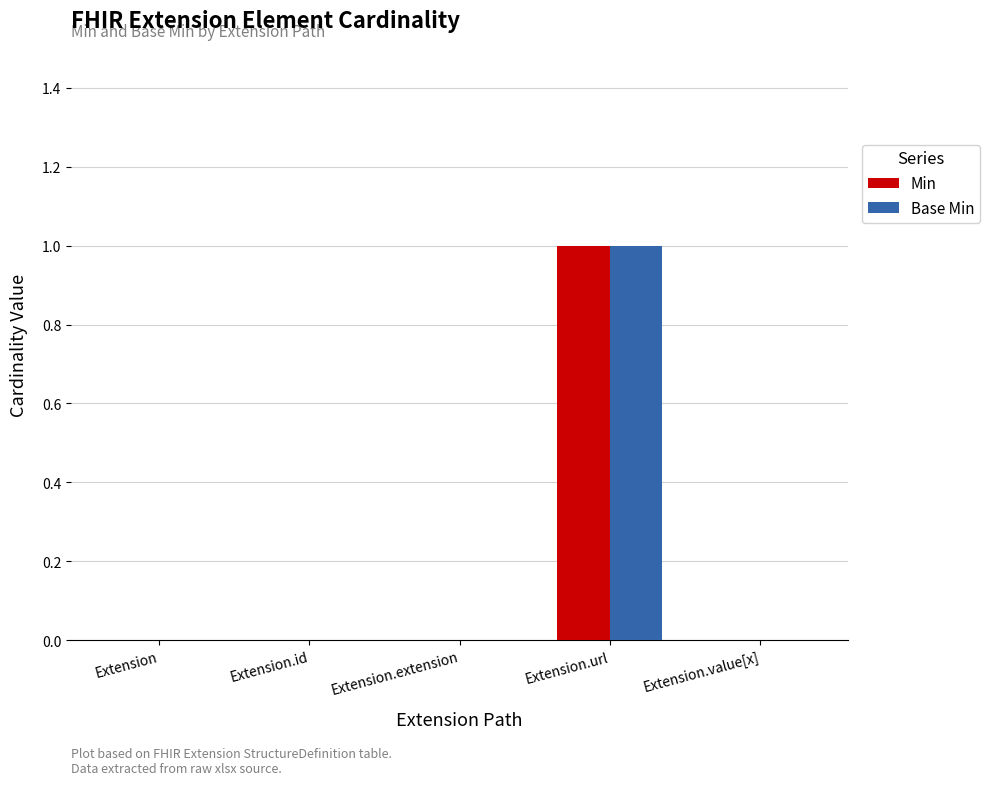

The Min series shows 0 at Extension.extension. True or false?

True